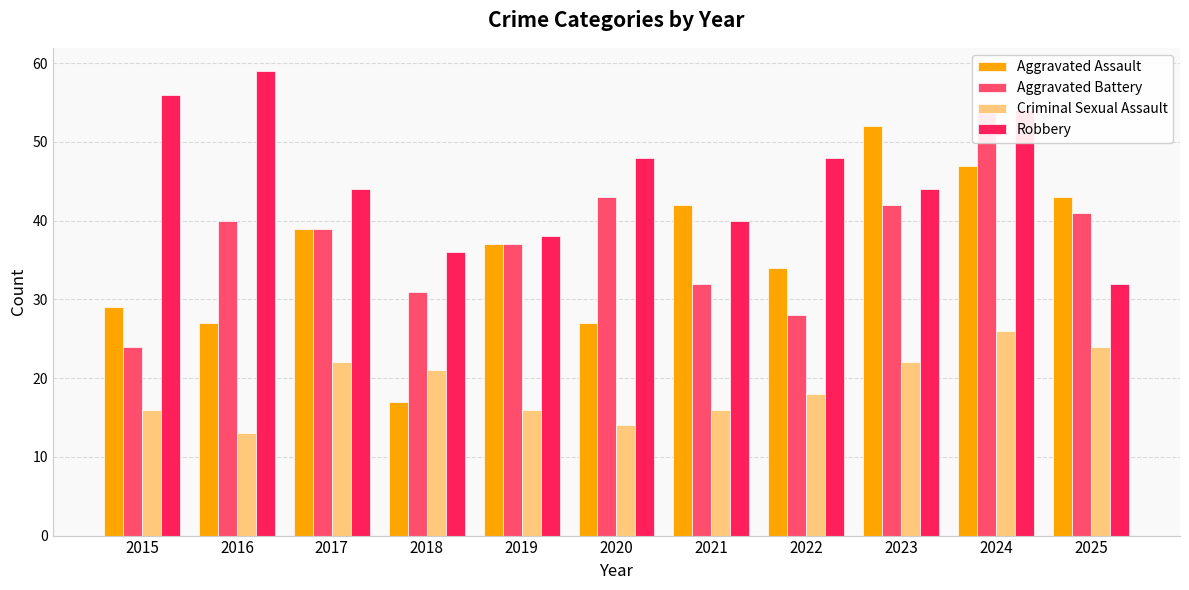

Reading right to left, transcribe all the data shown in this chart.

Aggravated Assault: 43	47	52	34	42	27	37	17	39	27	29
Aggravated Battery: 41	55	42	28	32	43	37	31	39	40	24
Criminal Sexual Assault: 24	26	22	18	16	14	16	21	22	13	16
Robbery: 32	54	44	48	40	48	38	36	44	59	56